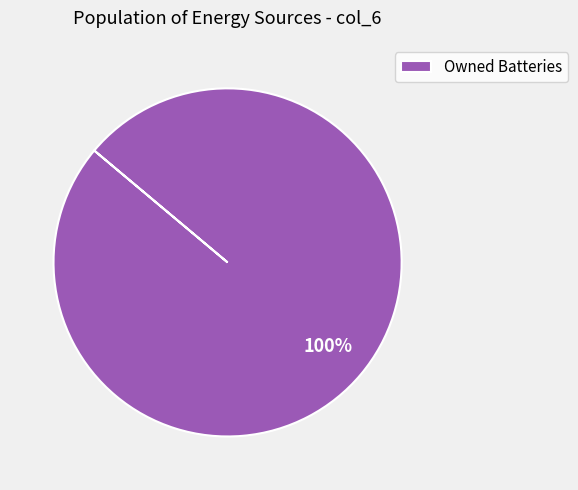

Rank the categories by value from lowest to highest.

Owned Batteries